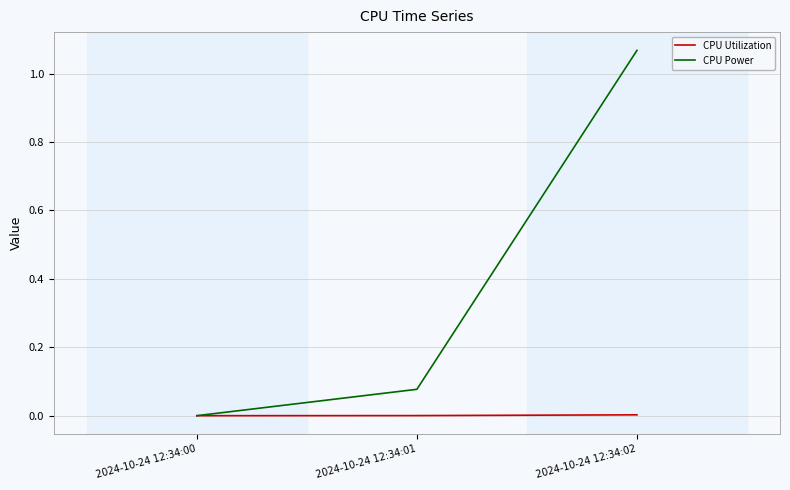

What are all the series names shown in the legend?

CPU Utilization, CPU Power